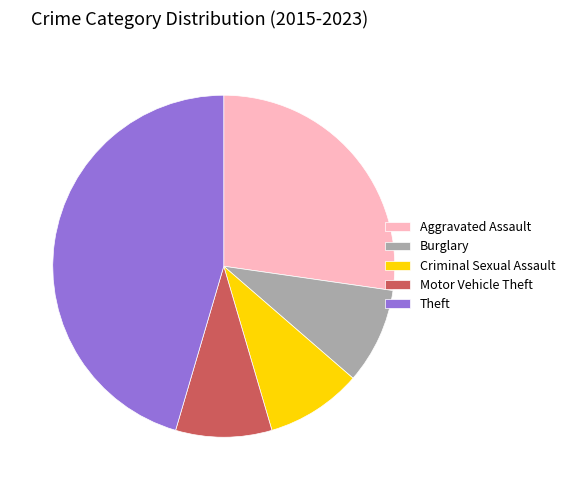

Which has a higher value, Aggravated Assault or Theft?

Theft